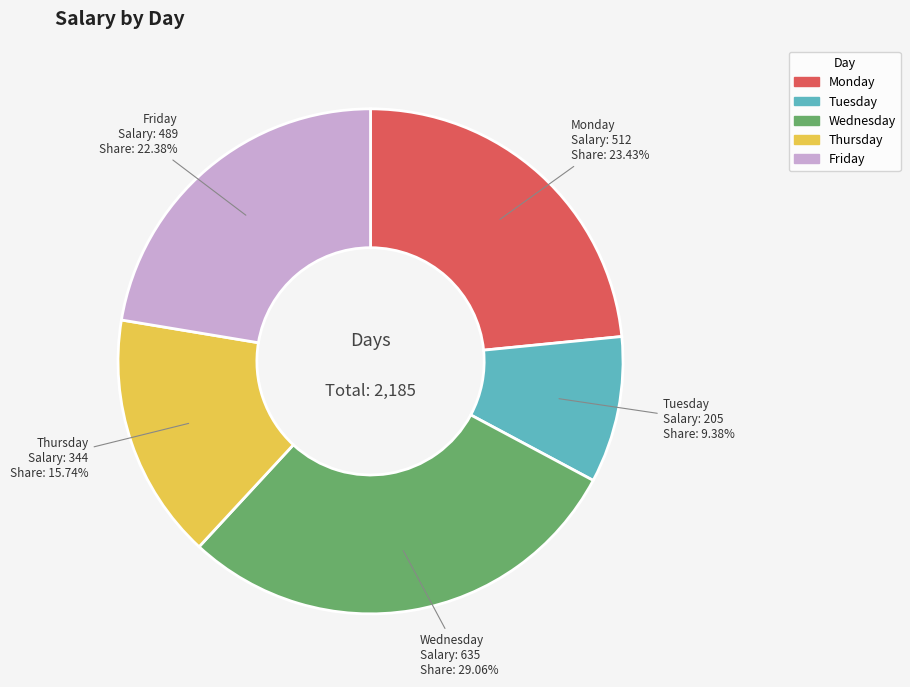

What is the ratio of the value at Monday to the value at Tuesday?

2.5